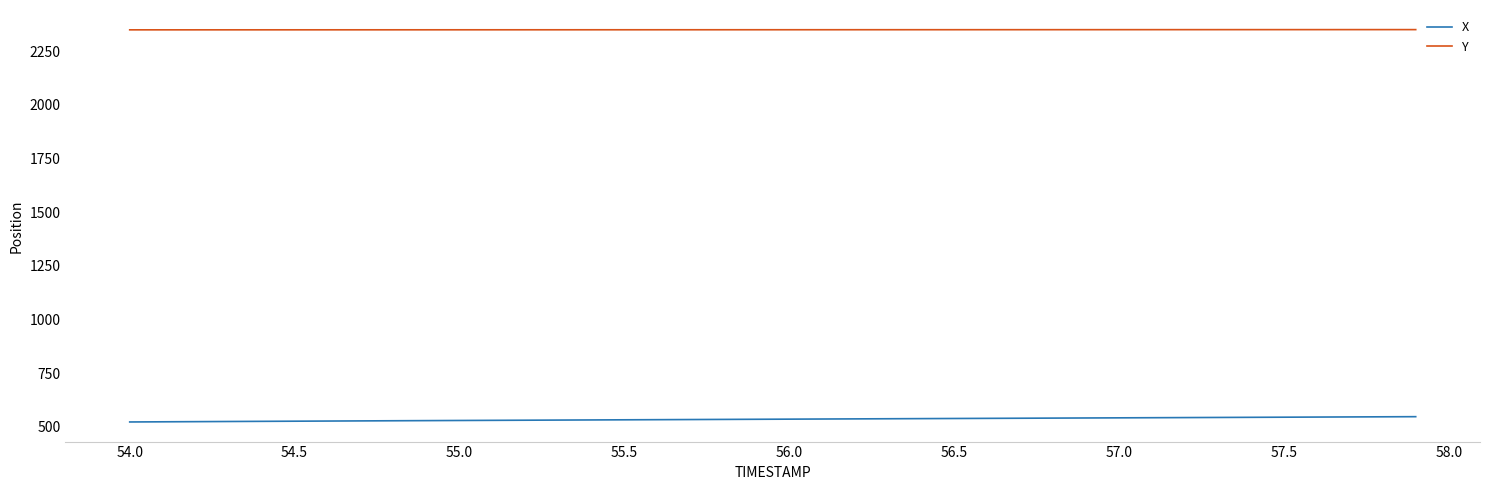

Count the number of categories in the chart.

40